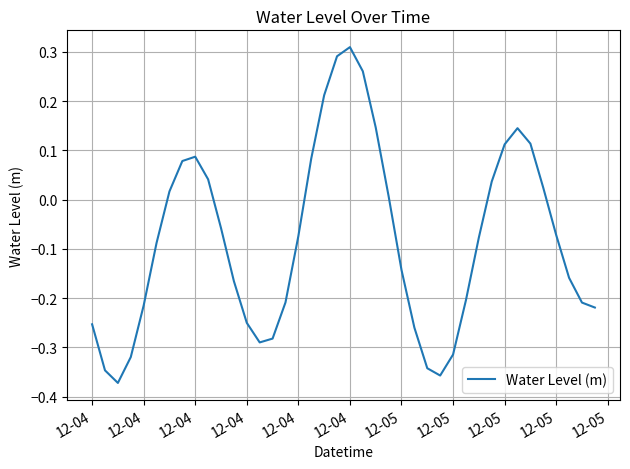

What is the greatest value displayed?

0.3